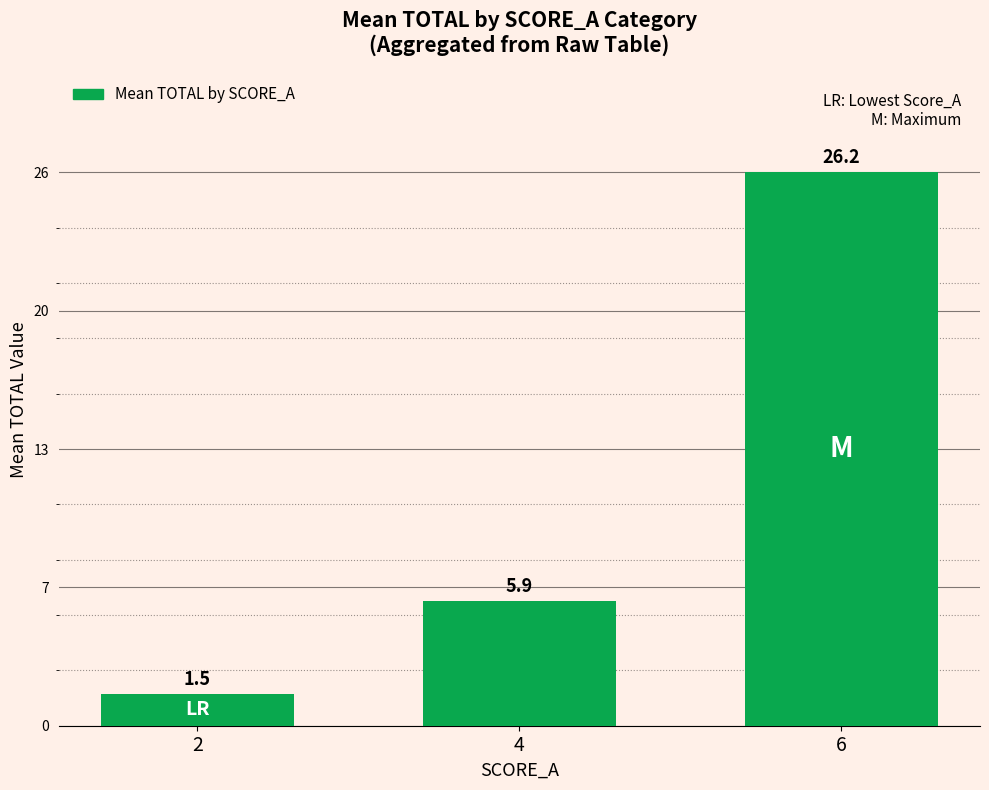

What is the ratio of the value at 2 to the value at 4?

0.3